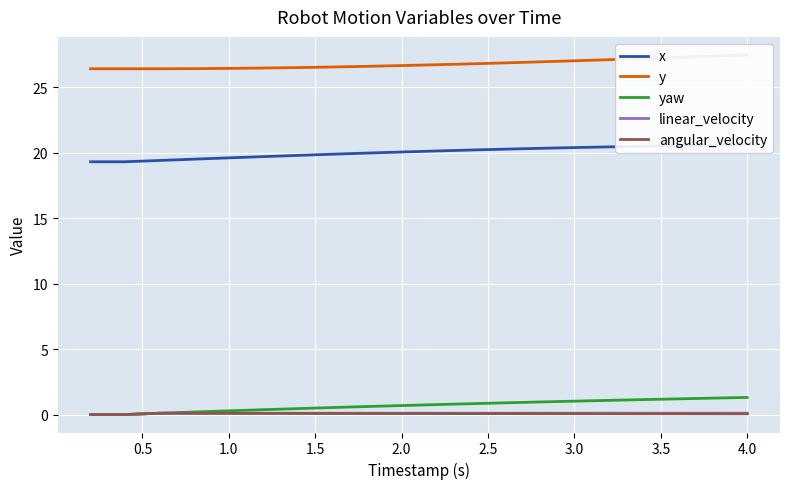

The linear_velocity series shows 0.2 at 15. True or false?

False